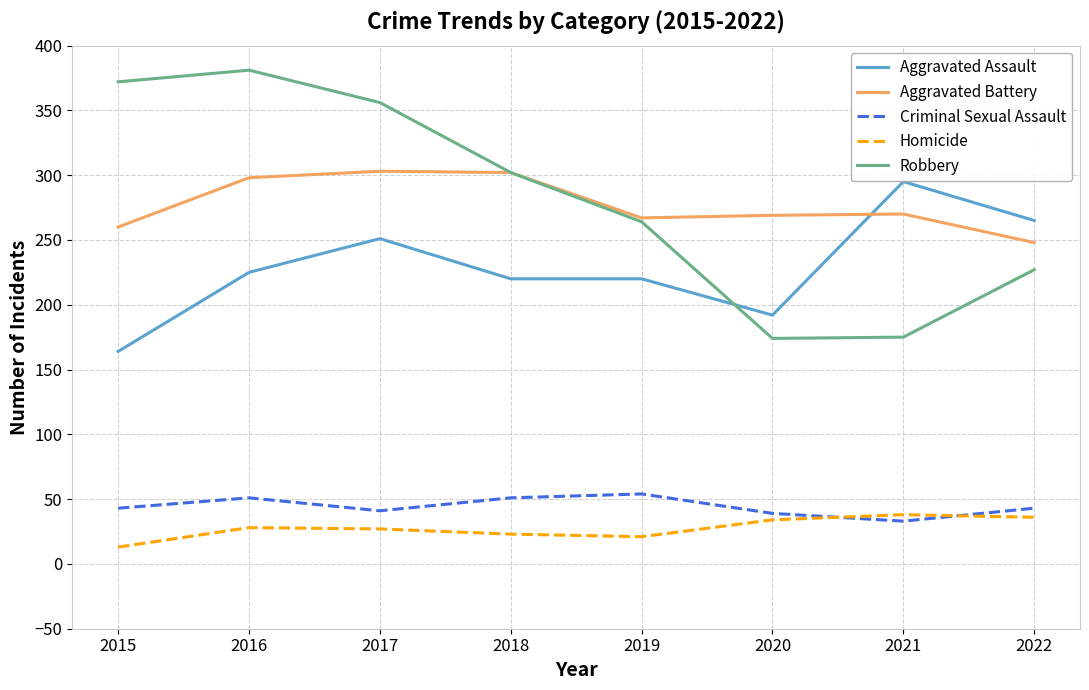

The Robbery series shows 47 at 2020. True or false?

False